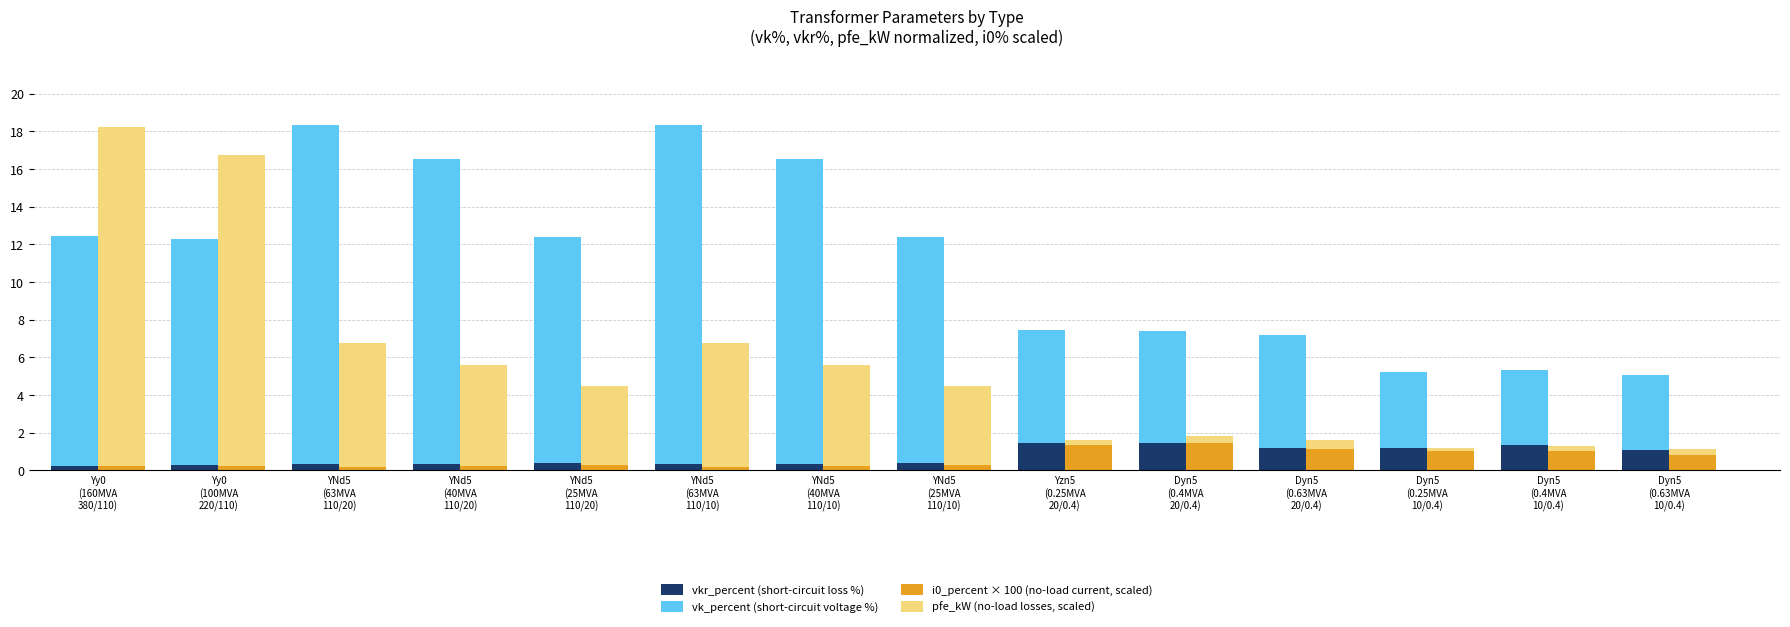

What is the label of the 5th bar from the right?

Dyn5
(0.4MVA
20/0.4)